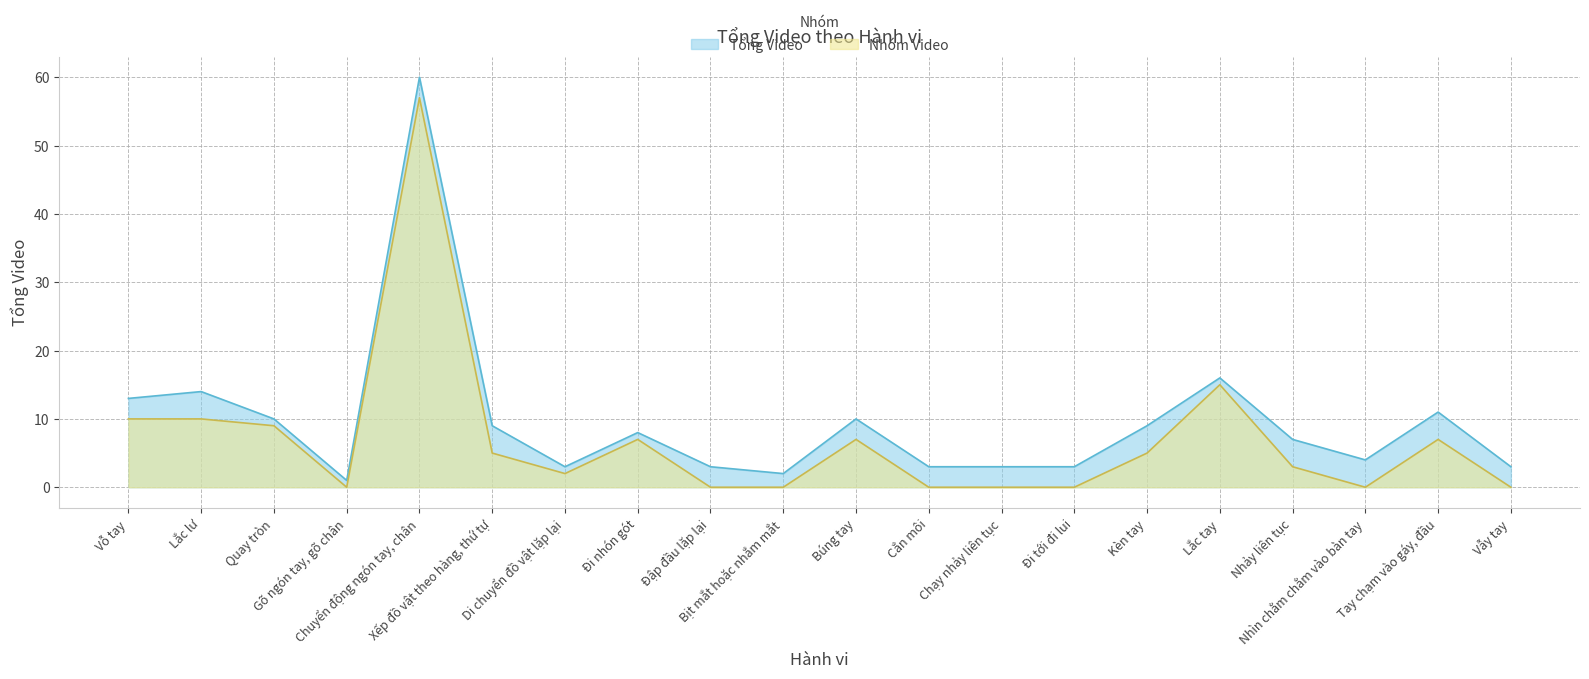

Between Búng tay and Gõ ngón tay, gõ chân, which is larger?

Búng tay